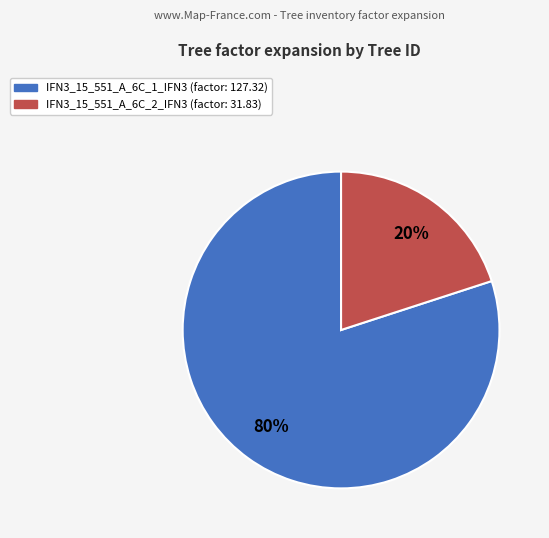

How many slices are in this pie chart?

2